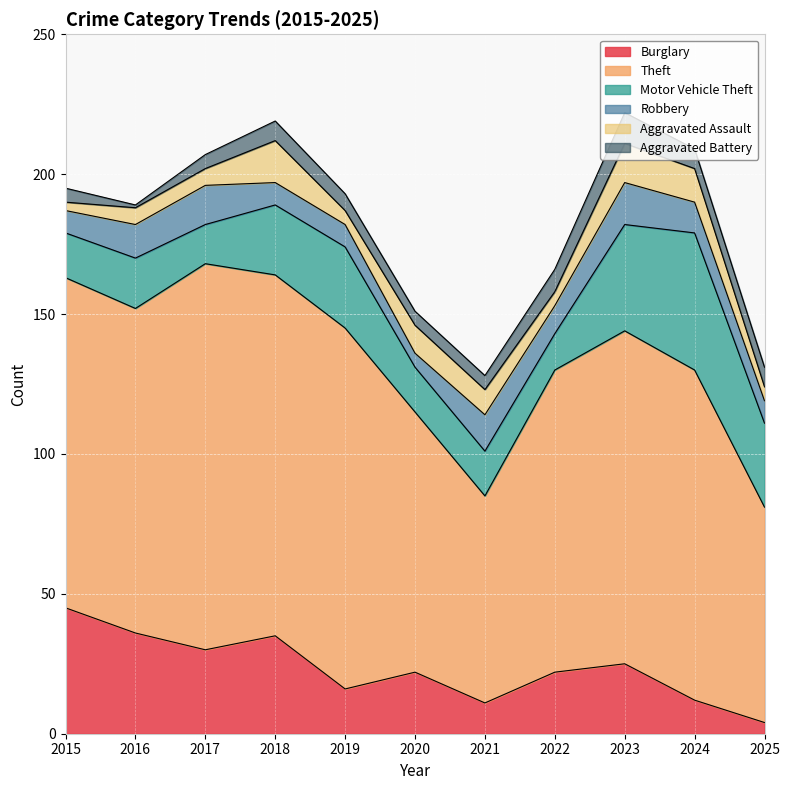

Is it true that Burglary equals 4 at 2024?

False